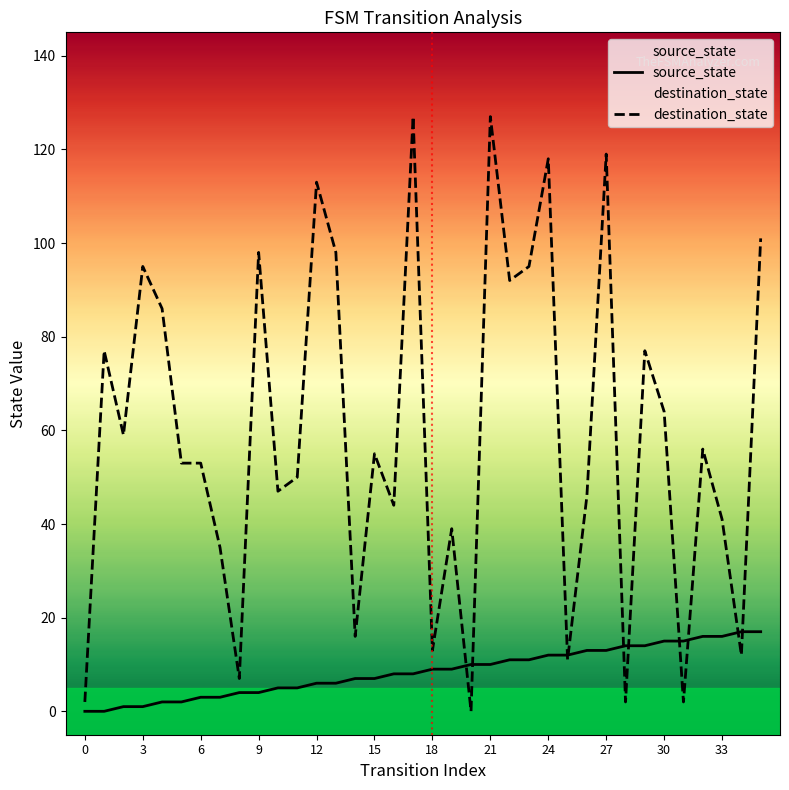

List the series in order of their peak value, highest first.

destination_state, source_state